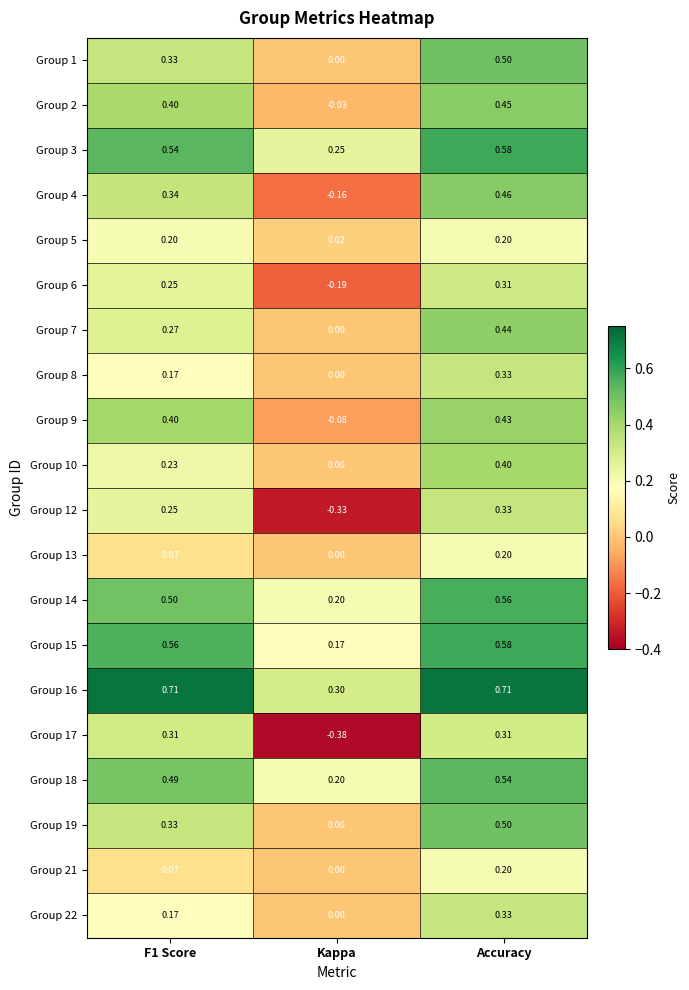

Which category has the highest value in the Group 2 series?

Accuracy